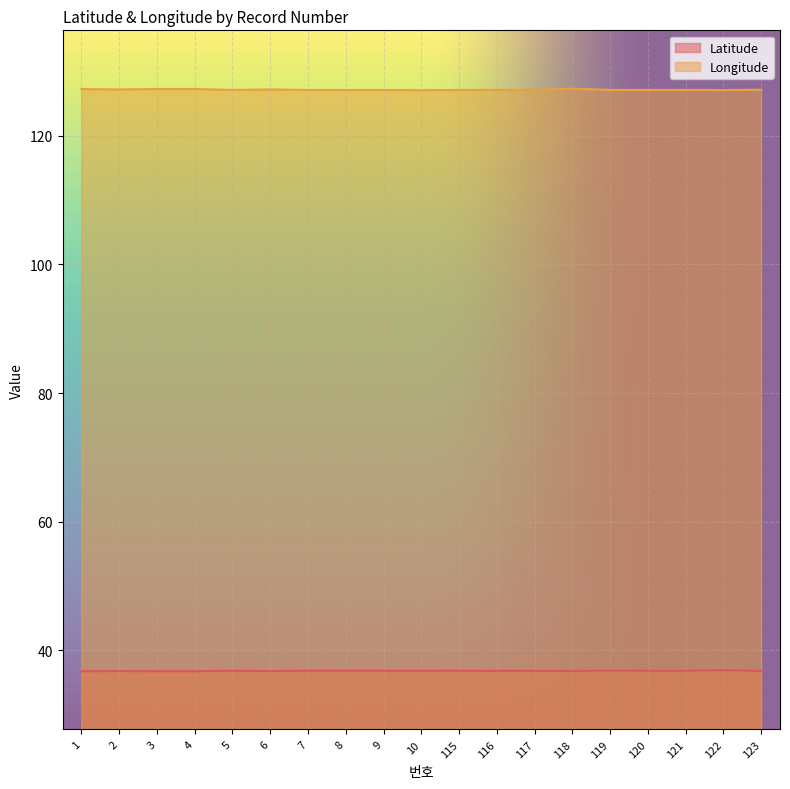

What is the difference between the highest and lowest values at 120?

90.3